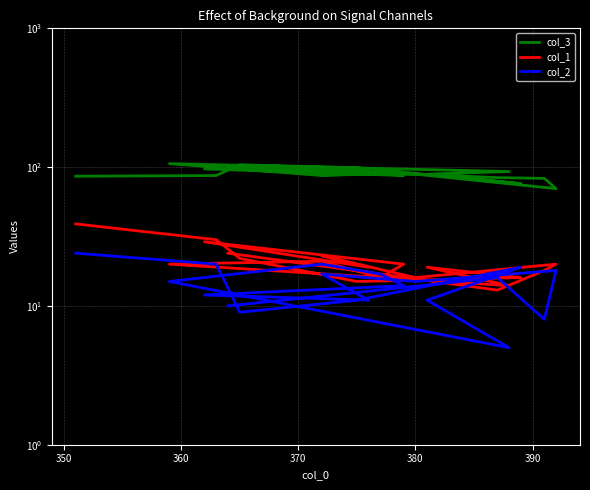

List the series in order of their peak value, highest first.

col_3, col_1, col_2